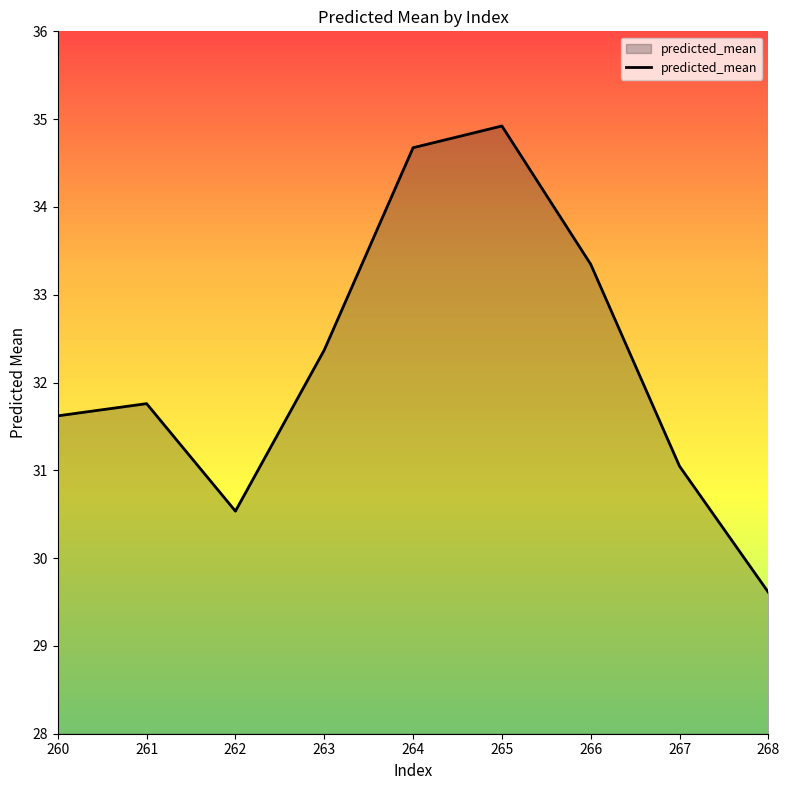

What is the difference between the second highest and second lowest values?

4.1